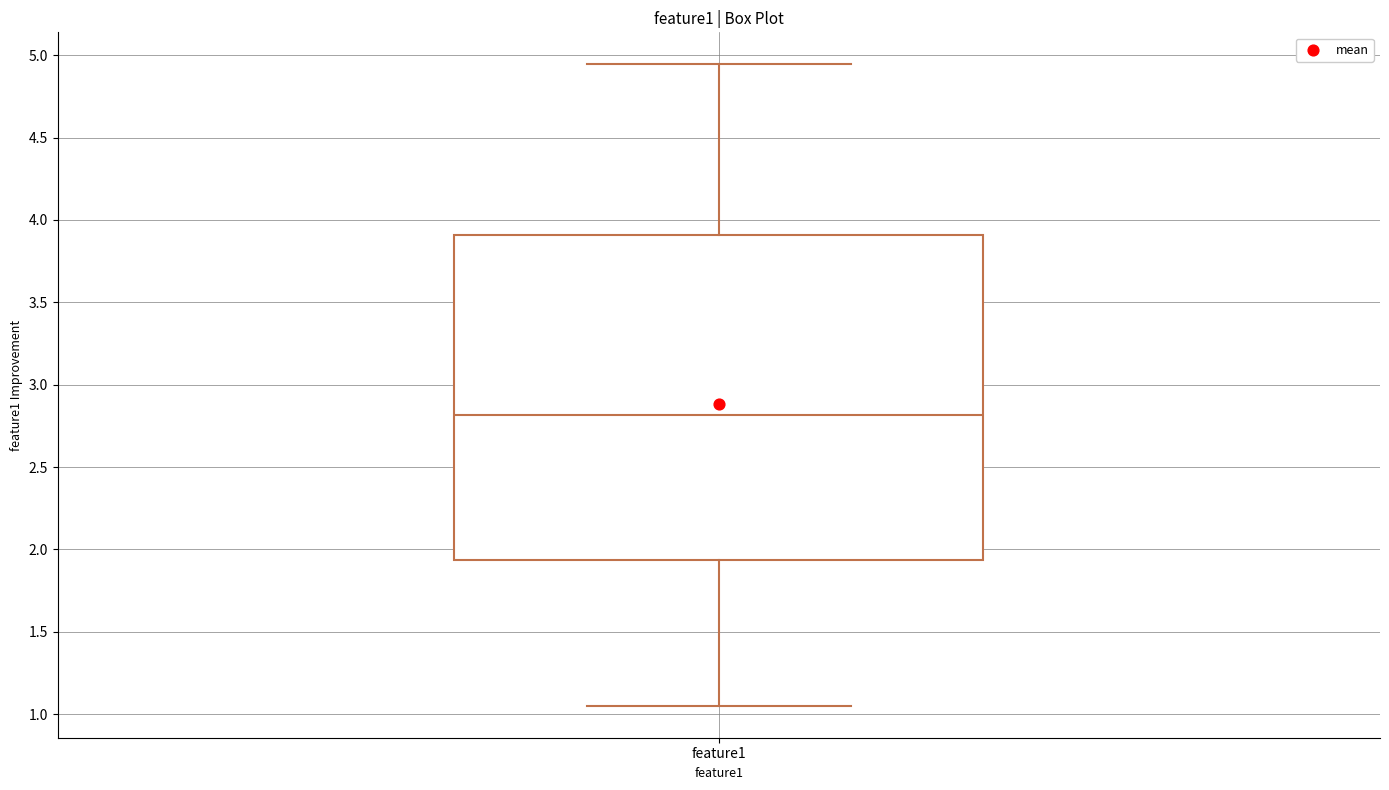

Transcribe this box plot: give where the median line is, the range the box spans, and where the two whiskers end, as read against the y-axis. The values are not printed on the chart, so give them approximately, as read against the axis.

median 2.80, box 1.95 to 3.90, whiskers 1.05 to 4.95